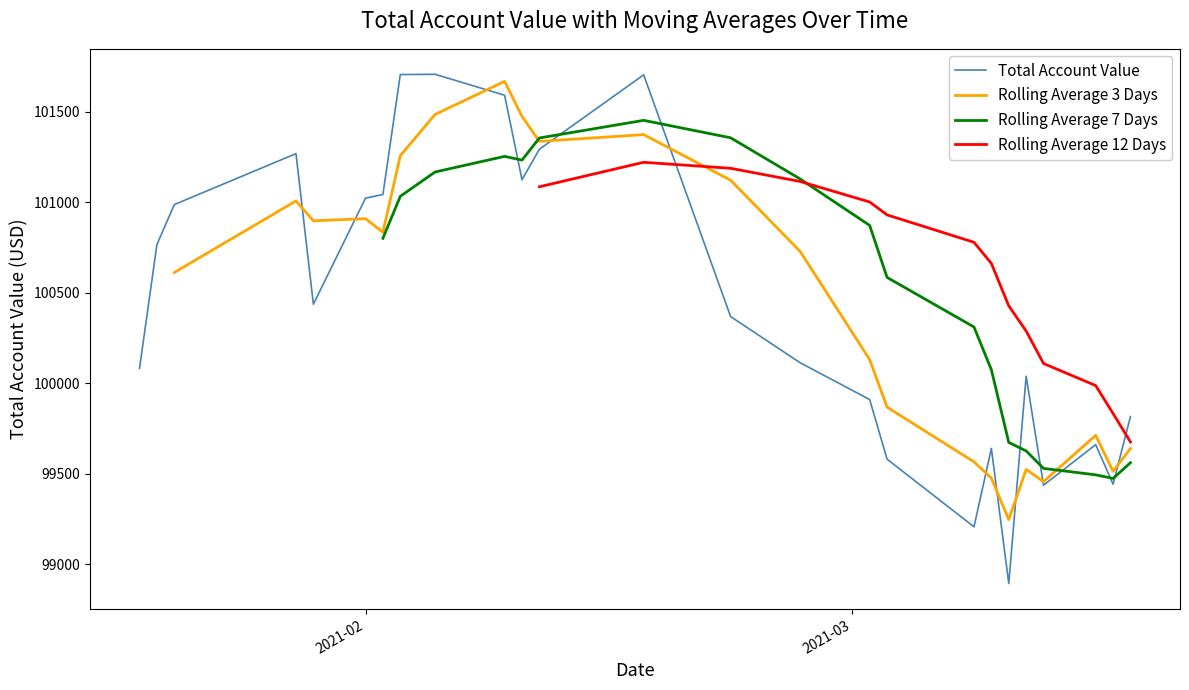

What is the lowest value of the Total Account Value series?

98892.2